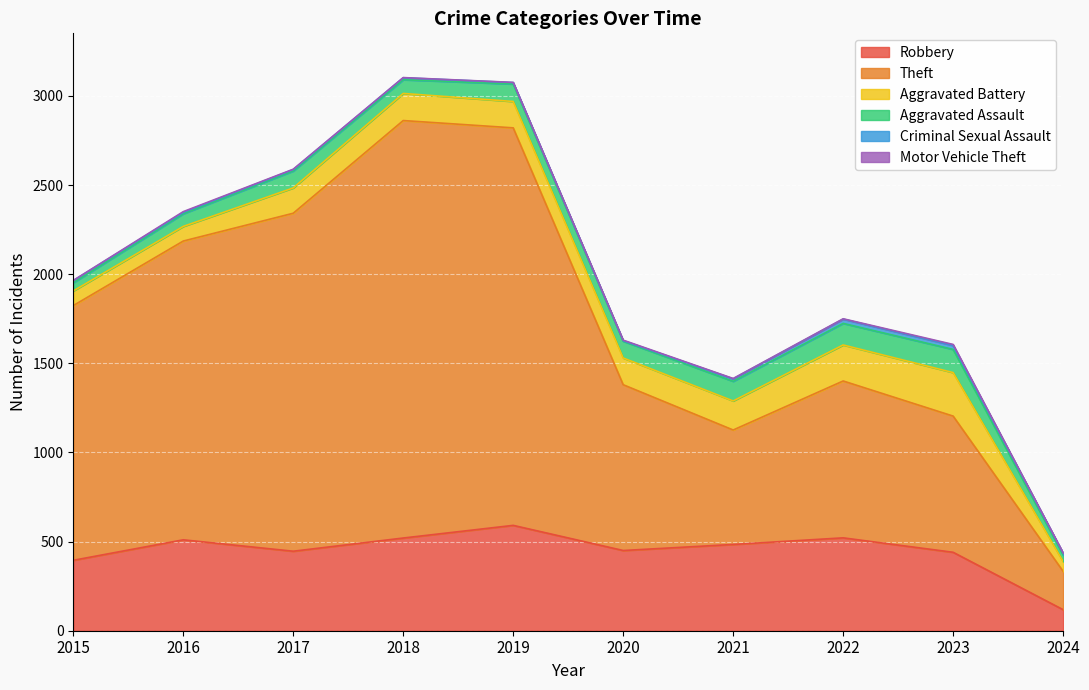

Reading left to right, transcribe all the data shown in this chart.

Robbery: 2015=395	2016=510	2017=446	2018=520	2019=591	2020=450	2021=484	2022=521	2023=440	2024=118
Theft: 2015=1429	2016=1676	2017=1896	2018=2342	2019=2230	2020=930	2021=642	2022=880	2023=764	2024=215
Aggravated Battery: 2015=82	2016=82	2017=142	2018=152	2019=148	2020=150	2021=163	2022=202	2023=244	2024=55
Aggravated Assault: 2015=46	2016=71	2017=95	2018=77	2019=98	2020=94	2021=110	2022=121	2023=130	2024=37
Criminal Sexual Assault: 2015=12	2016=8	2017=8	2018=11	2019=8	2020=3	2021=14	2022=24	2023=22	2024=10
Motor Vehicle Theft: 2015=1	2016=4	2017=2	2018=1	2019=1	2020=3	2021=2	2022=2	2023=6	2024=2